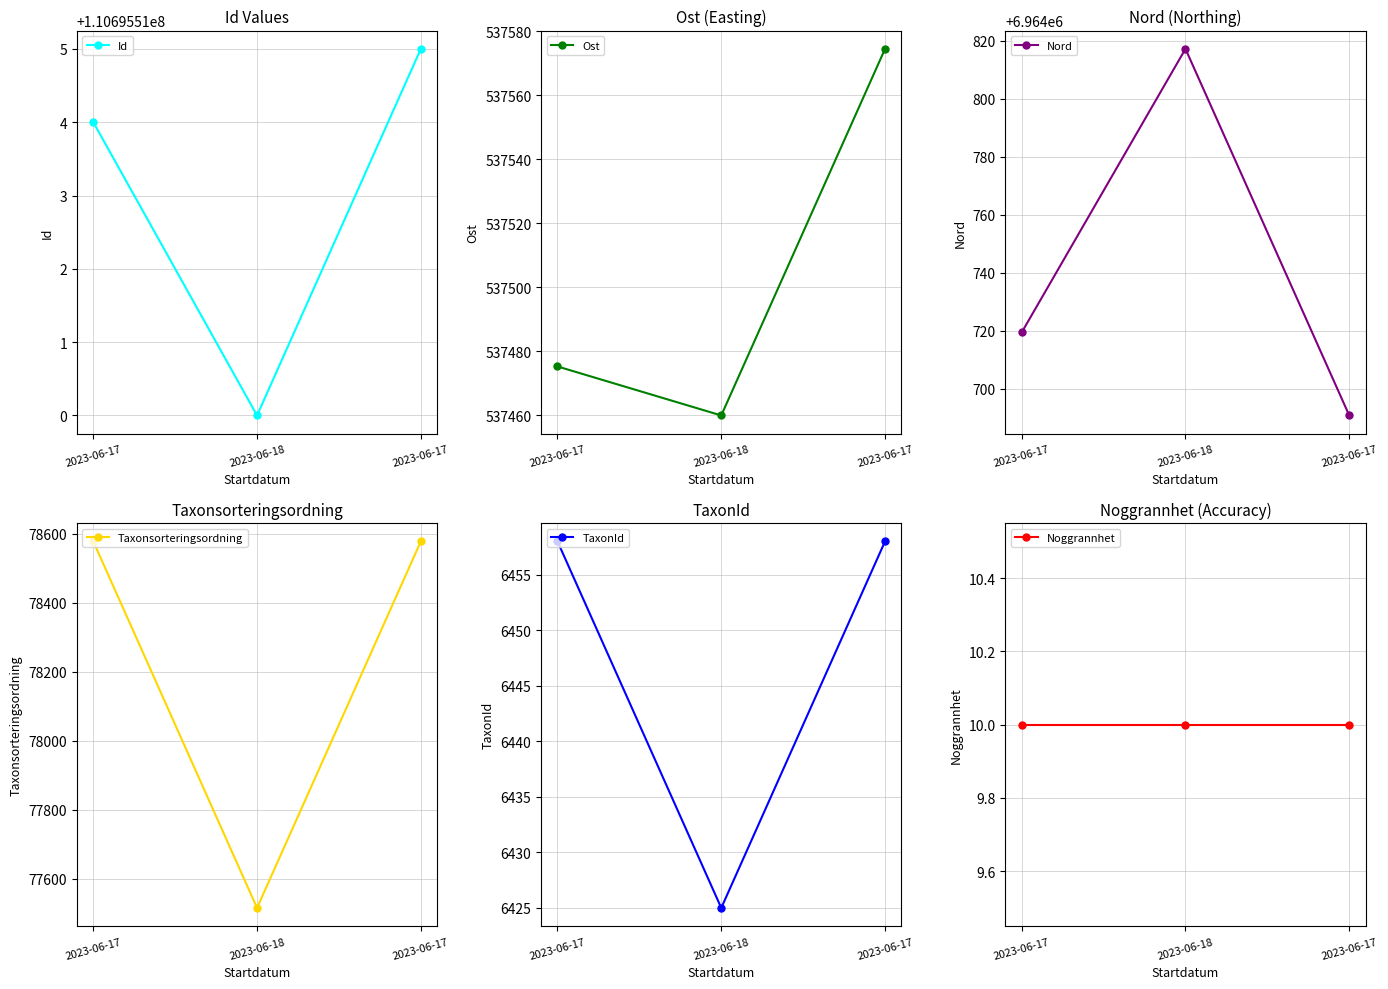

At how many categories does at least one series exceed 1641736?

3